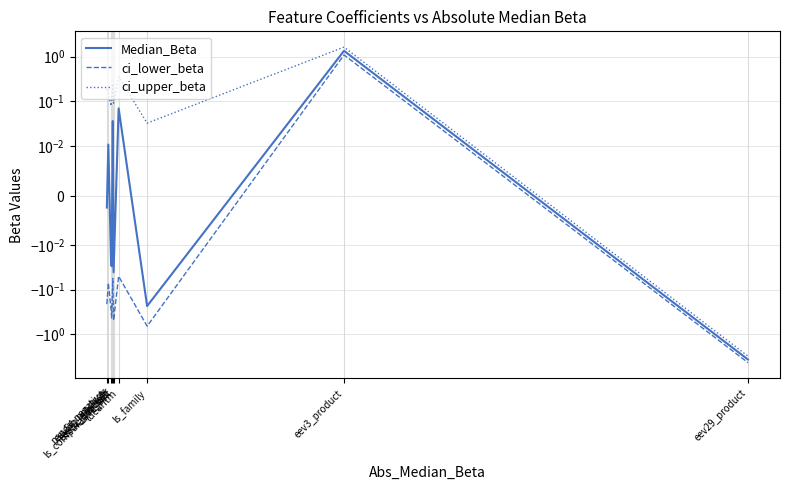

True or false: ci_upper_beta and Median_Beta cross at least once.

False